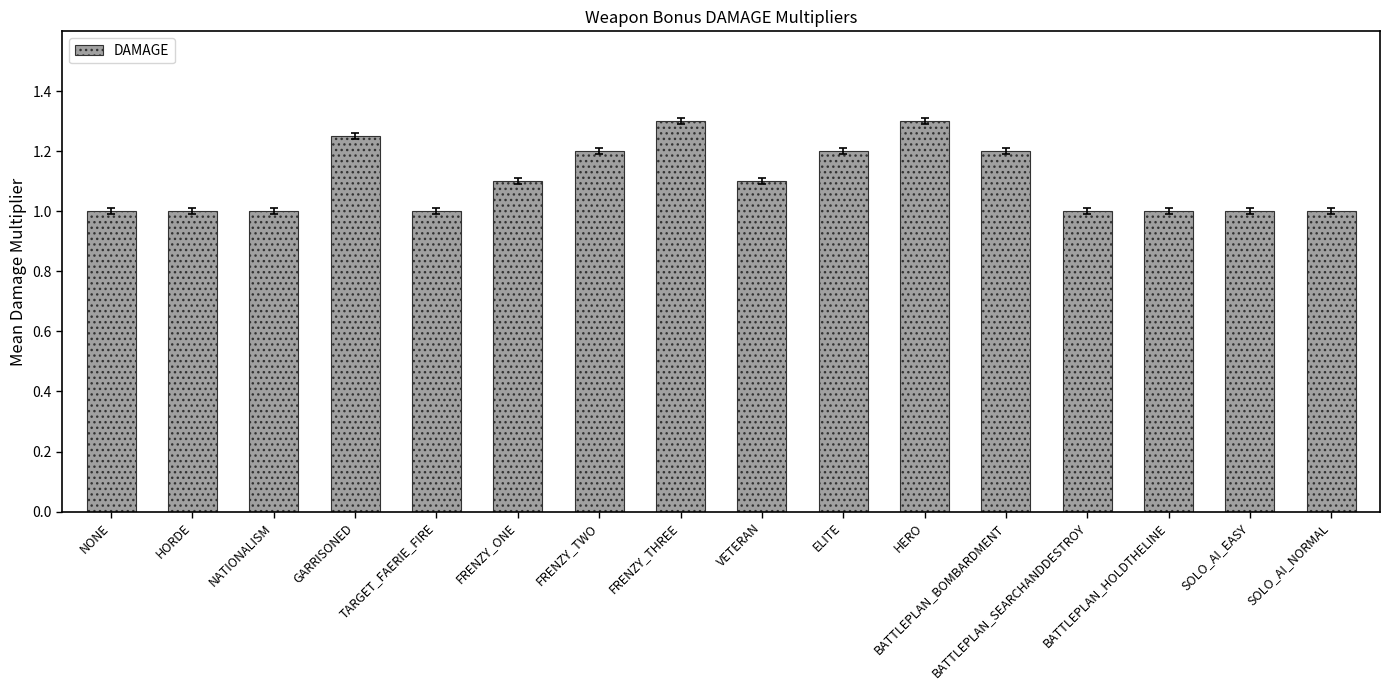

What is the difference between the maximum and second lowest values?

0.3